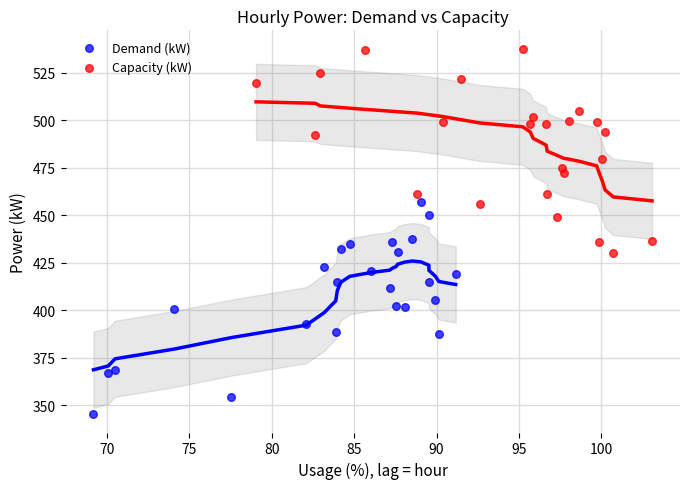

Which series contains the highest Y value?

Capacity (kW)